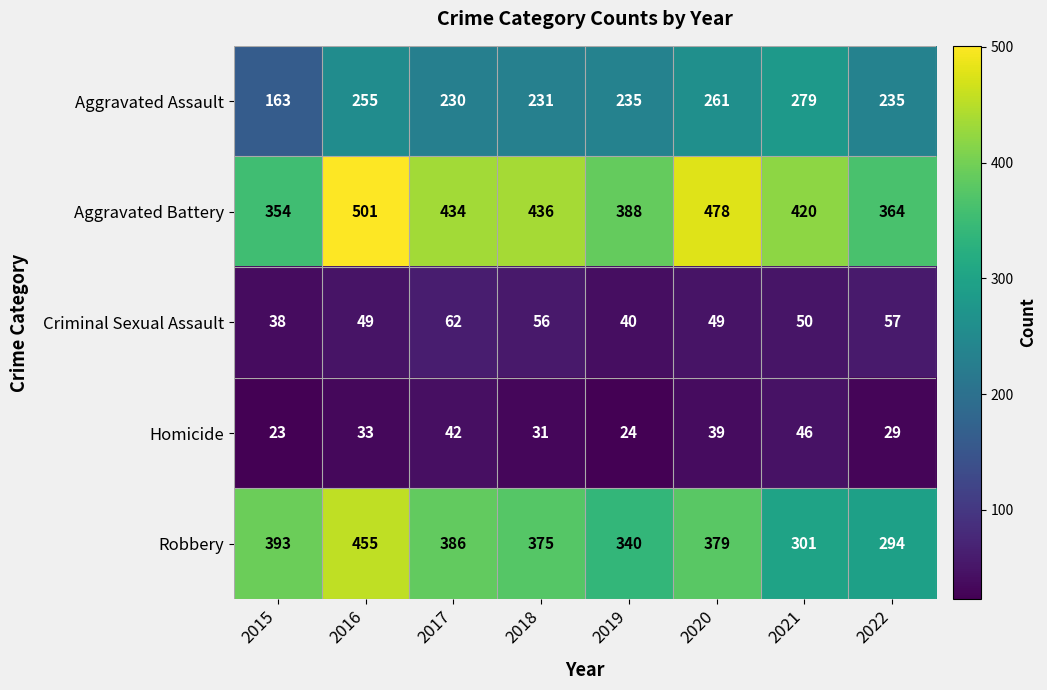

What is the difference between the highest and lowest values at 2017?

392